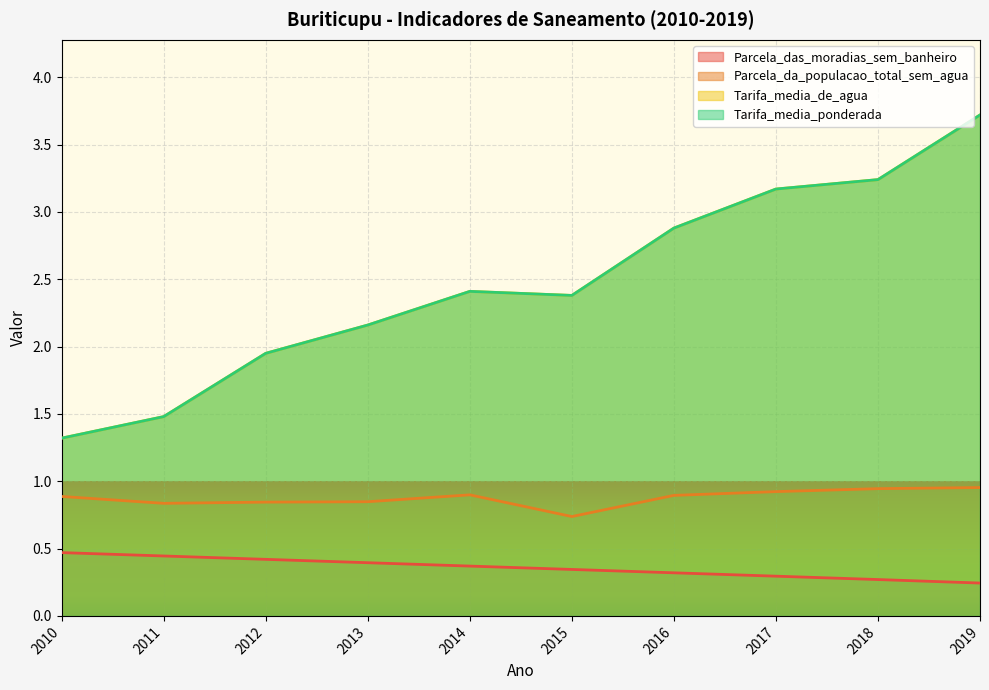

True or false: Parcela_da_populacao_total_sem_agua and Tarifa_media_ponderada cross at least once.

False